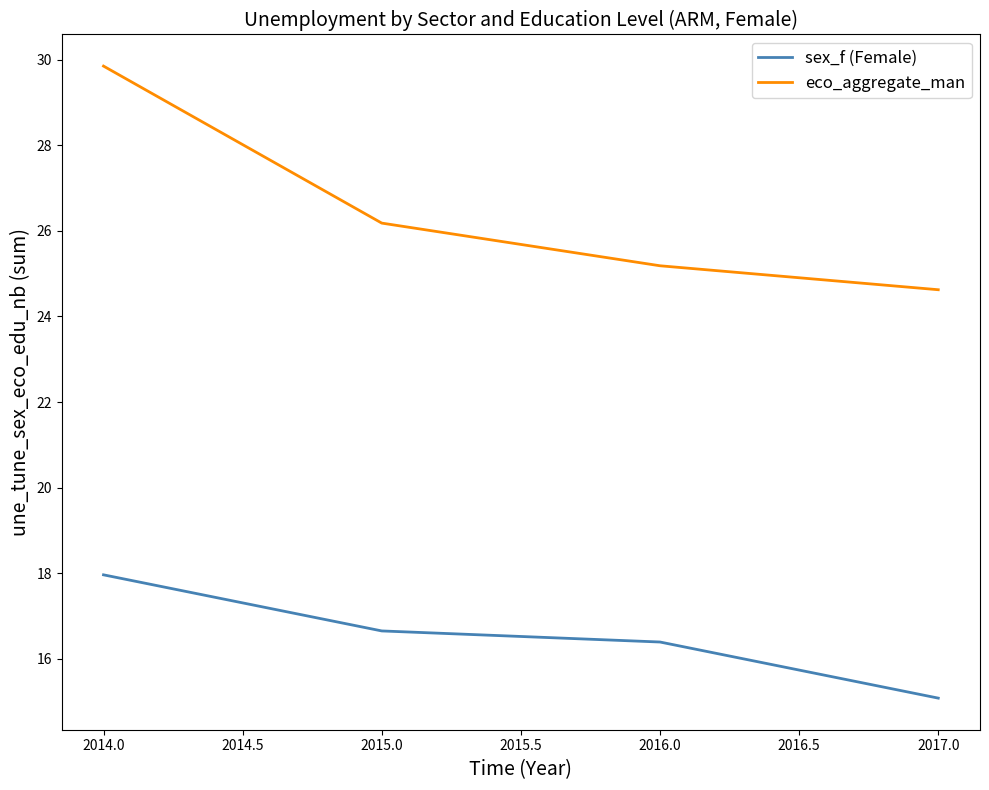

Which category has the highest value in the eco_aggregate_man series?

2014.0